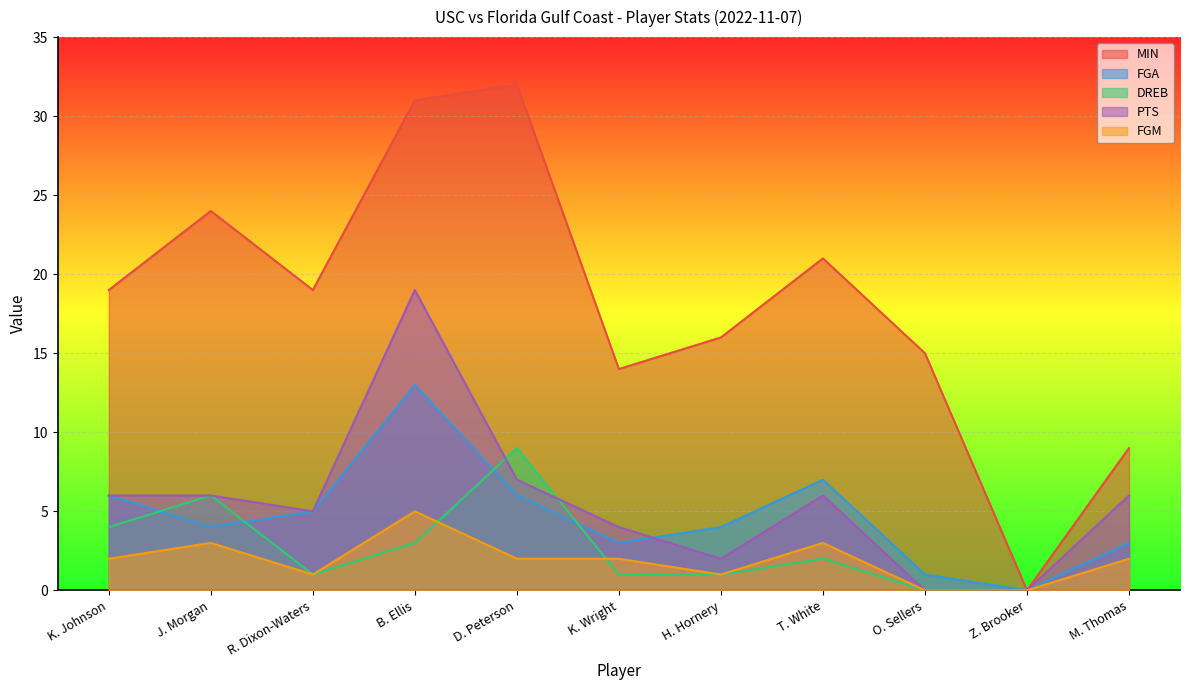

True or false: FGA and MIN intersect in this chart.

False